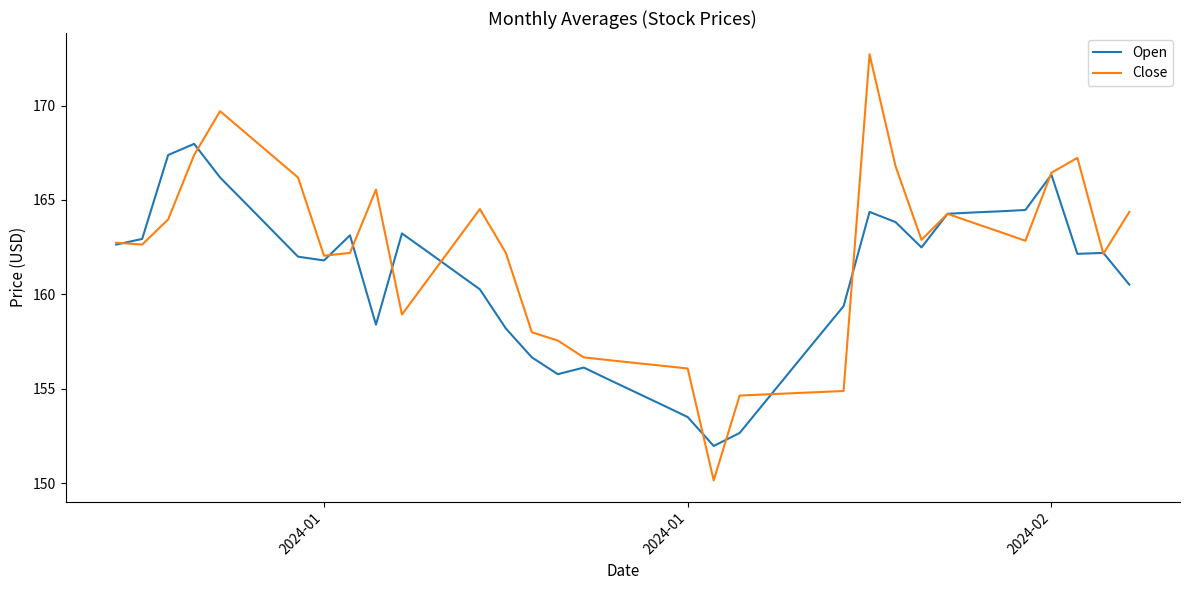

What is the greatest value displayed?

172.7